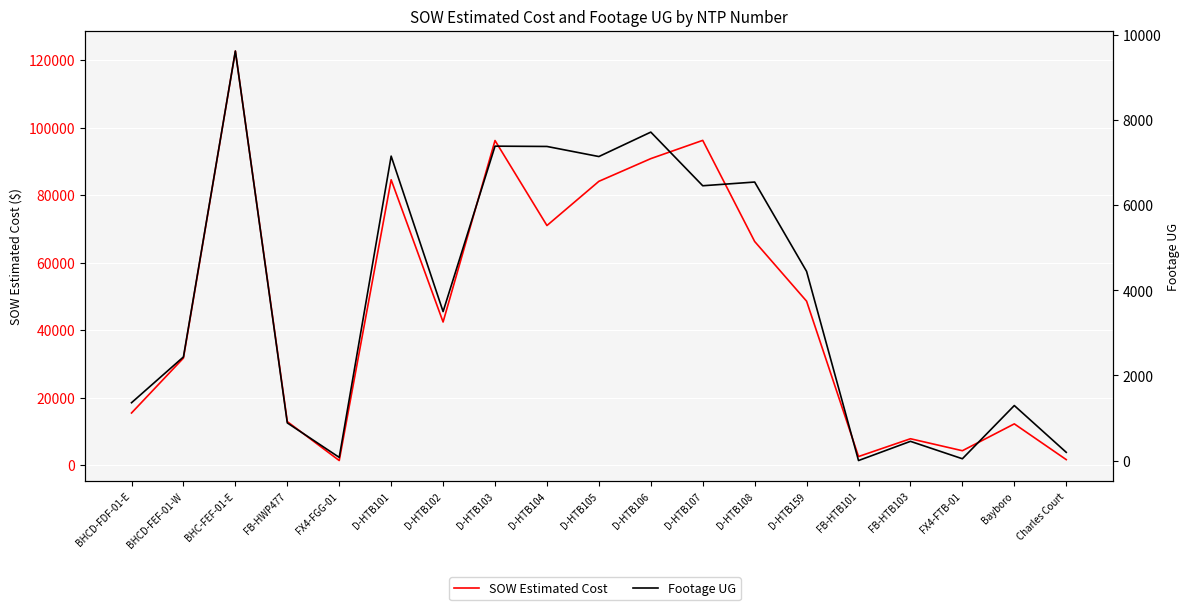

Read the Footage UG value at Charles Court.

193.0